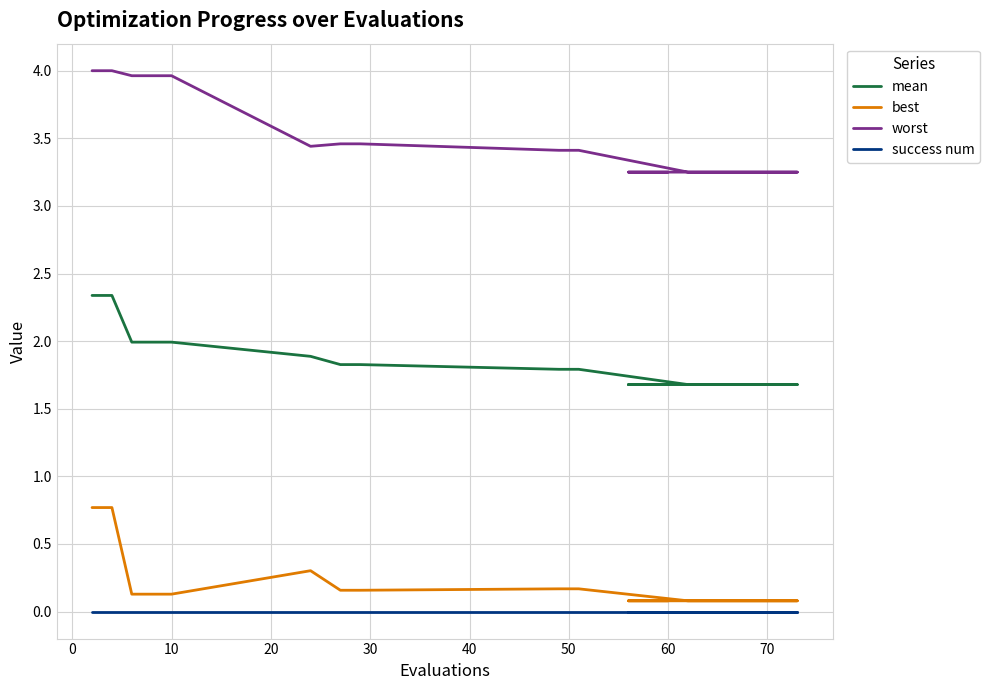

Reading left to right, list all the values displayed in this chart.

mean: 2.3	2.3	2.0	2.0	2.0	1.9	1.8	1.8	1.8	1.8	1.7	1.7	1.7	1.7	1.7	1.7	1.7	1.7	1.7	1.7
best: 0.8	0.8	0.1	0.1	0.1	0.3	0.2	0.2	0.2	0.2	0.1	0.1	0.1	0.1	0.1	0.1	0.1	0.1	0.1	0.1
worst: 4.0	4.0	4.0	4.0	4.0	3.4	3.5	3.5	3.4	3.4	3.2	3.2	3.2	3.2	3.2	3.2	3.2	3.2	3.2	3.2
success num: 0.0	0.0	0.0	0.0	0.0	0.0	0.0	0.0	0.0	0.0	0.0	0.0	0.0	0.0	0.0	0.0	0.0	0.0	0.0	0.0